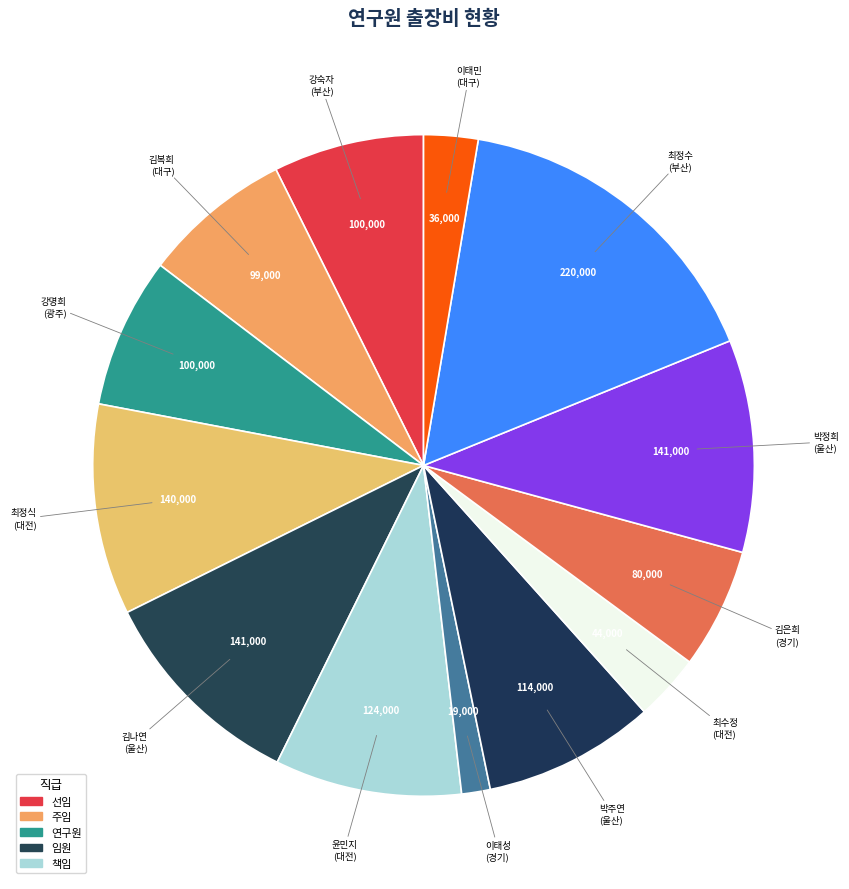

How many slices are in this pie chart?

13